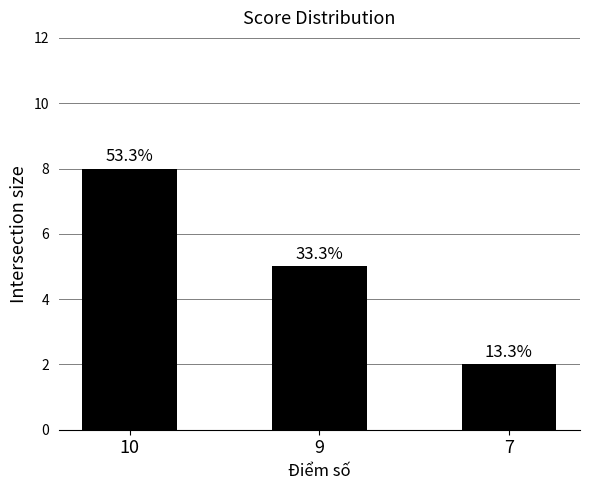

At which category does the chart reach its peak across all series?

10